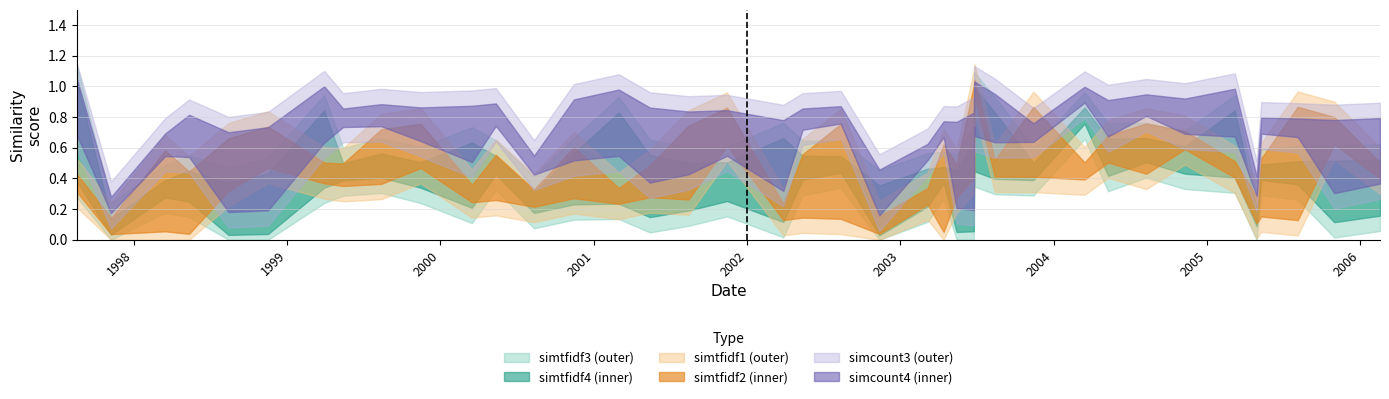

Rank the categories by simcount4 value from lowest to highest.

2002-11-12, 1997-11-07, 1998-11-16, 2003-06-25, 2005-04-29, 2006-02-17, 2001-08-14, 2000-08-11, 2003-03-07, 1998-03-16, 1998-08-14, 2003-11-14, 2003-05-15, 2005-08-05, 2003-04-14, 2004-05-10, 2002-03-28, 1997-08-18, 2005-10-31, 2005-05-10, 1998-05-12, 2003-06-26, 2001-11-14, 1999-05-14, 2002-05-13, 2001-05-14, 1999-11-15, 2002-08-12, 2000-03-16, 1999-08-13, 2000-05-12, 2000-11-14, 2004-11-09, 2004-08-09, 2003-08-14, 2001-03-01, 2005-03-08, 2004-03-15, 1999-03-30, 2003-06-27